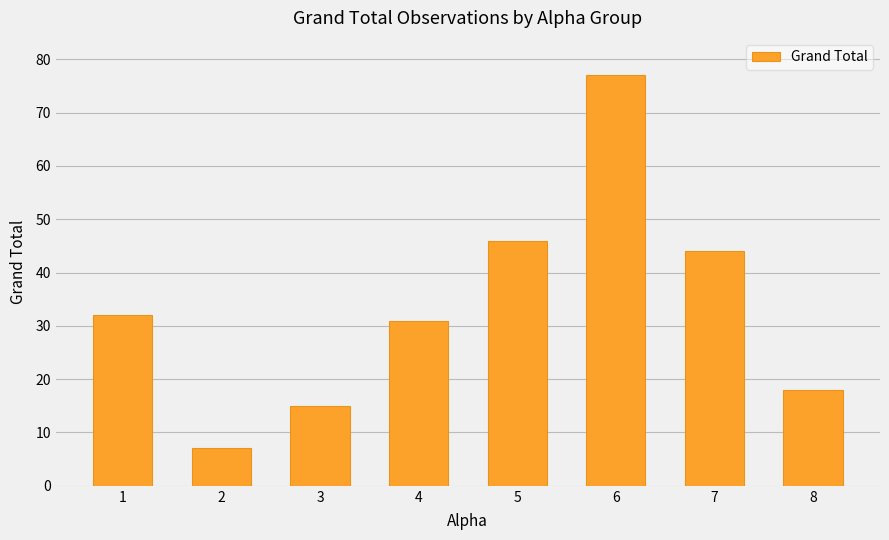

How many categories are shown in the chart?

8